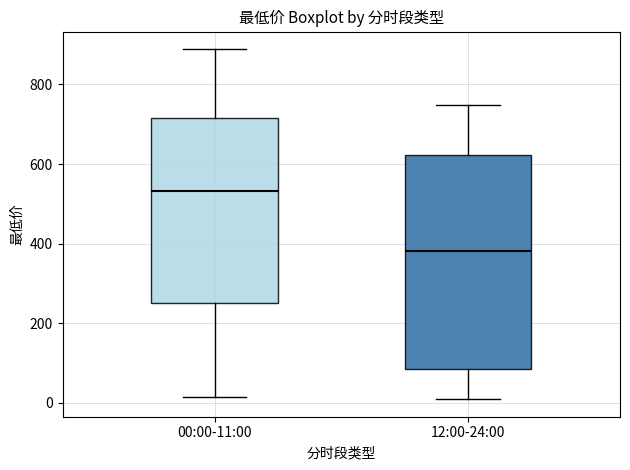

Which box's median line is the highest?

00:00-11:00